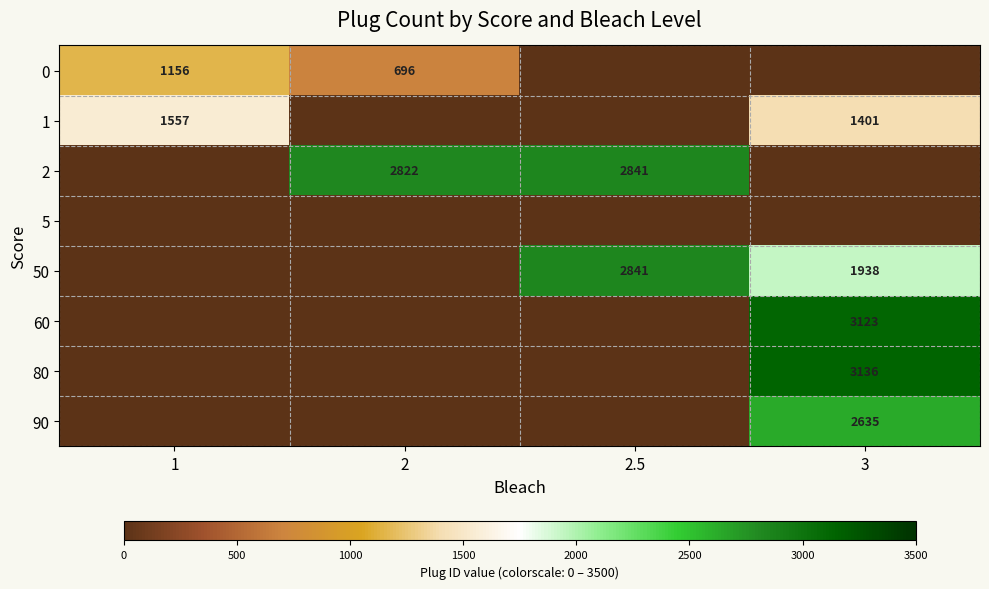

The value of 1 at 1 is 2303. True or false?

False